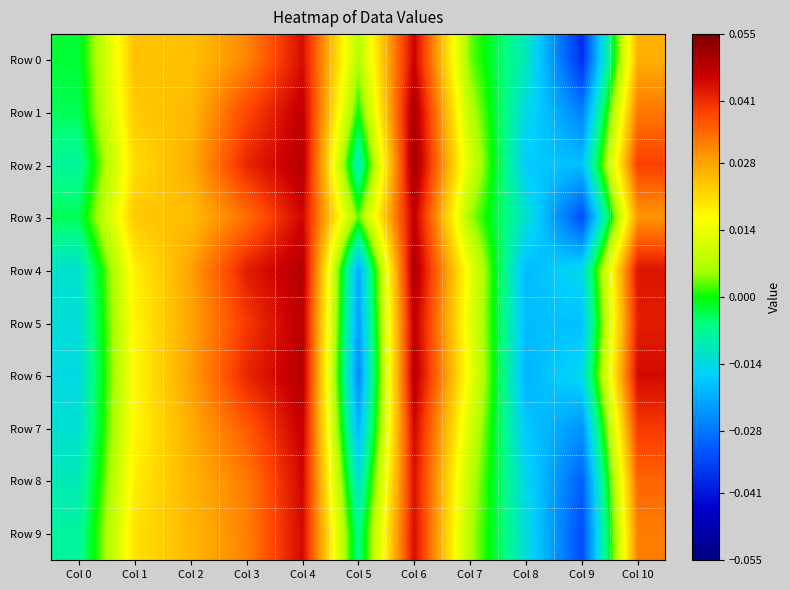

How many series are shown in this chart?

10